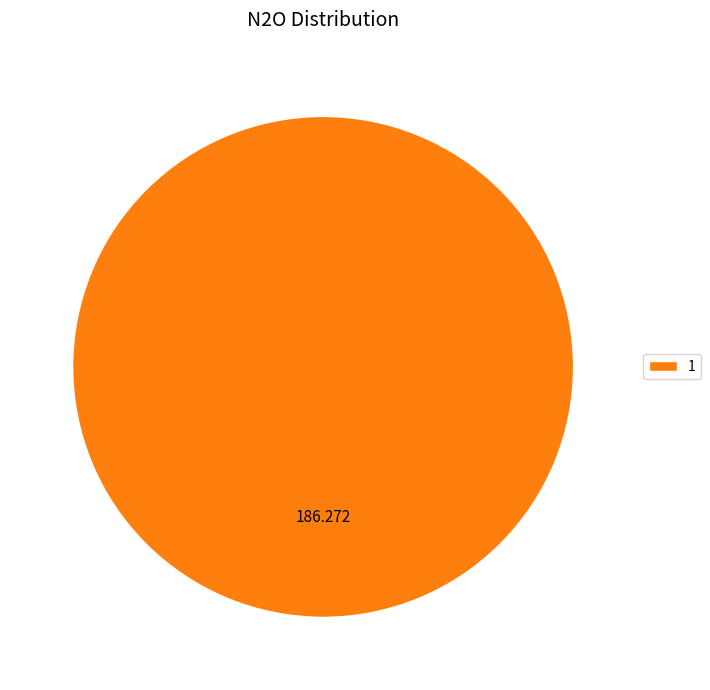

Is there a majority slice in this chart?

Yes